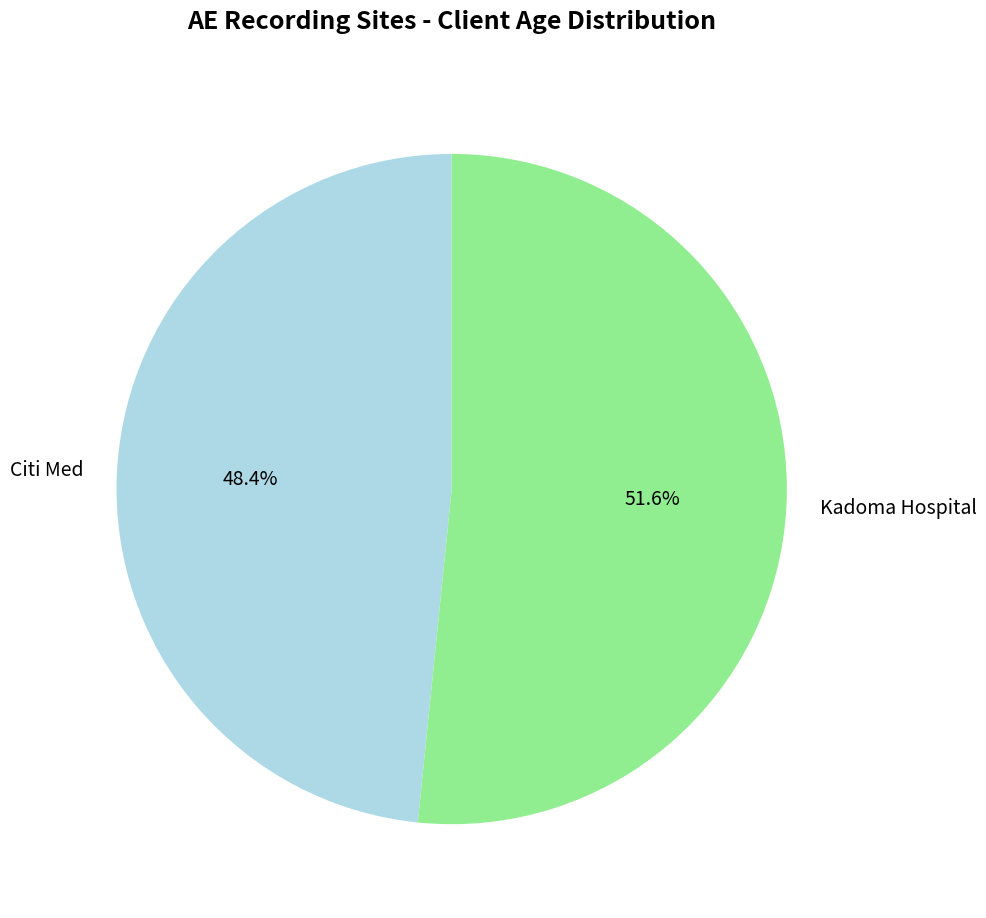

Rank the categories by value from highest to lowest.

Kadoma Hospital, Citi Med